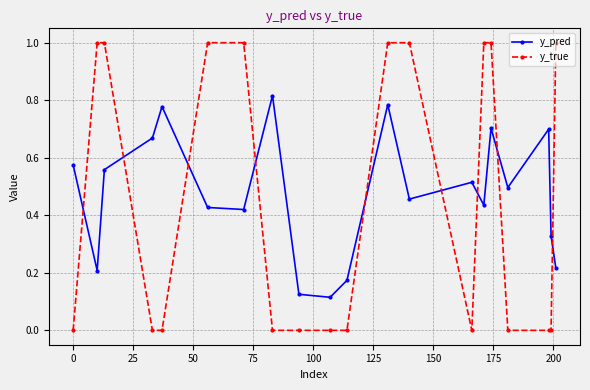

Which series has the largest total across all categories?

y_pred